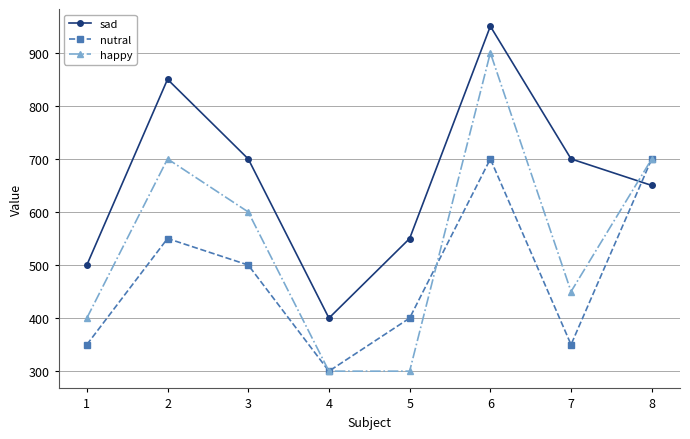

Where do sad and nutral first cross each other?

7 and 8